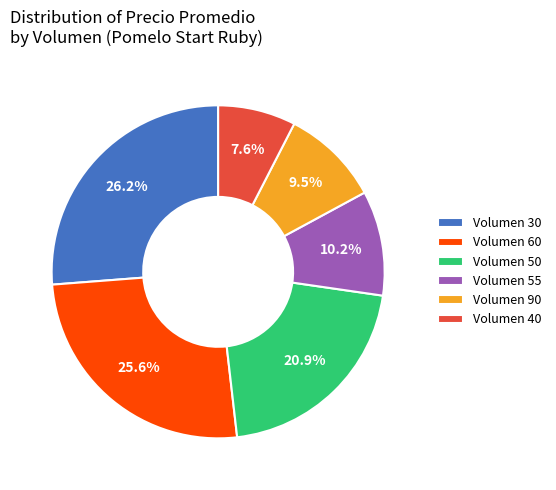

Which category has the biggest portion of the pie?

Volumen 30